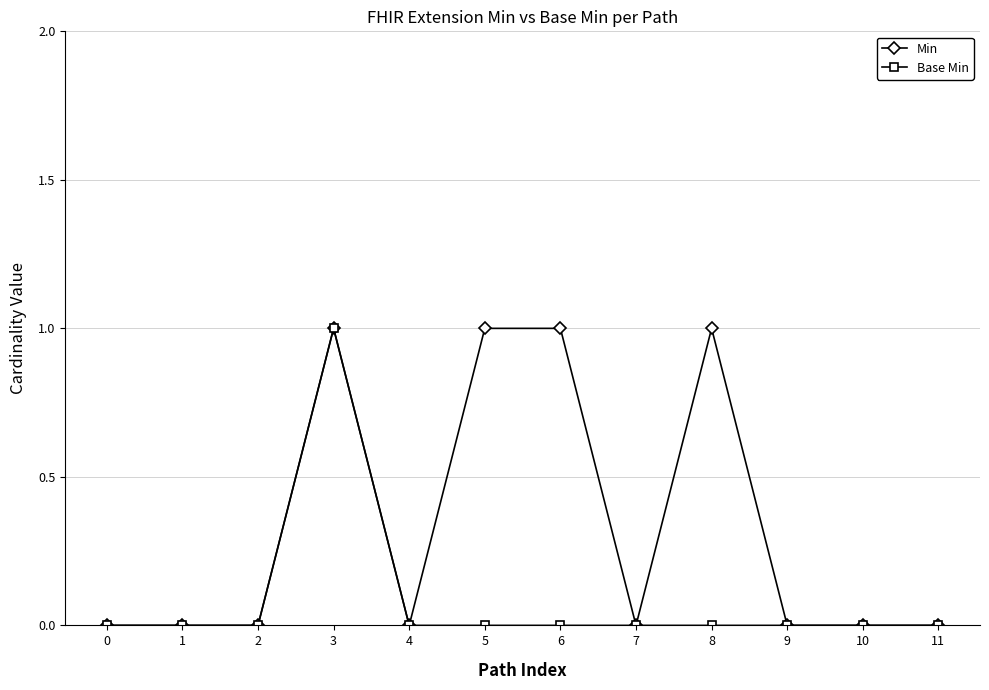

What are all the series names shown in the legend?

Min, Base Min